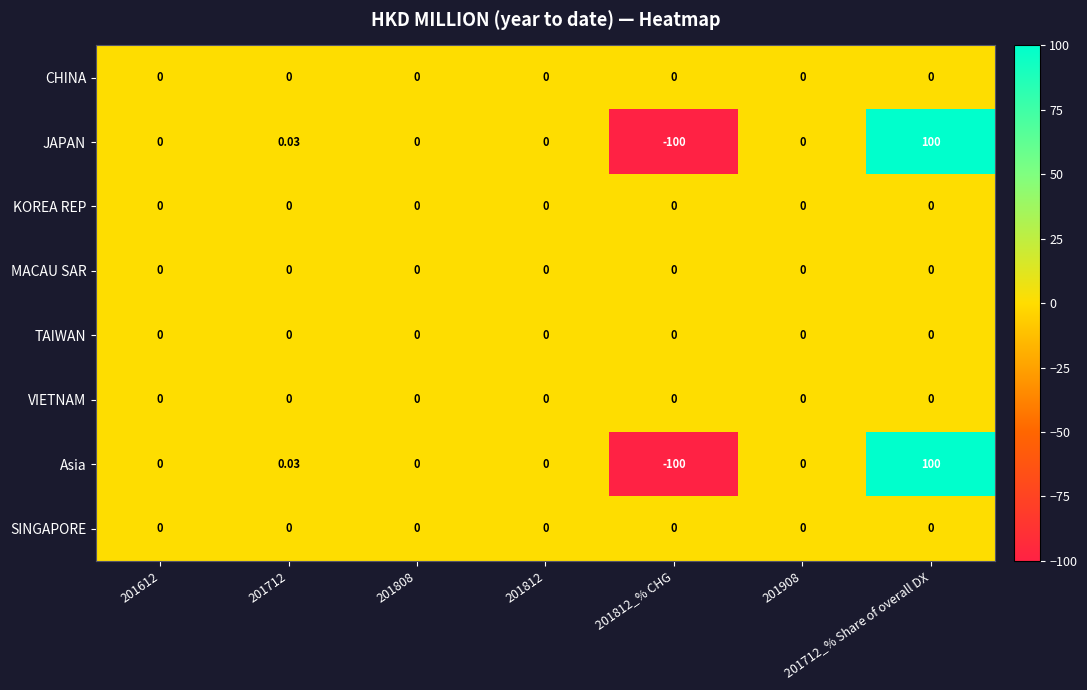

Reading left to right, list all the values displayed in this chart.

CHINA: 201612=0.0	201712=0.0	201808=0.0	201812=0.0	201812_% CHG=0.0	201908=0.0	201712_% Share of overall DX=0.0
JAPAN: 201612=0.0	201712=0.0	201808=0.0	201812=0.0	201812_% CHG=-100.0	201908=0.0	201712_% Share of overall DX=100.0
KOREA REP: 201612=0.0	201712=0.0	201808=0.0	201812=0.0	201812_% CHG=0.0	201908=0.0	201712_% Share of overall DX=0.0
MACAU SAR: 201612=0.0	201712=0.0	201808=0.0	201812=0.0	201812_% CHG=0.0	201908=0.0	201712_% Share of overall DX=0.0
TAIWAN: 201612=0.0	201712=0.0	201808=0.0	201812=0.0	201812_% CHG=0.0	201908=0.0	201712_% Share of overall DX=0.0
VIETNAM: 201612=0.0	201712=0.0	201808=0.0	201812=0.0	201812_% CHG=0.0	201908=0.0	201712_% Share of overall DX=0.0
Asia: 201612=0.0	201712=0.0	201808=0.0	201812=0.0	201812_% CHG=-100.0	201908=0.0	201712_% Share of overall DX=100.0
SINGAPORE: 201612=0.0	201712=0.0	201808=0.0	201812=0.0	201812_% CHG=0.0	201908=0.0	201712_% Share of overall DX=0.0